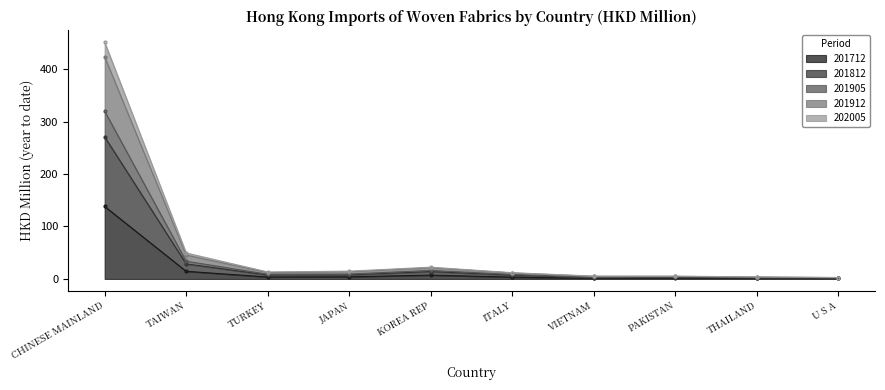

How many lines are shown in the chart?

5